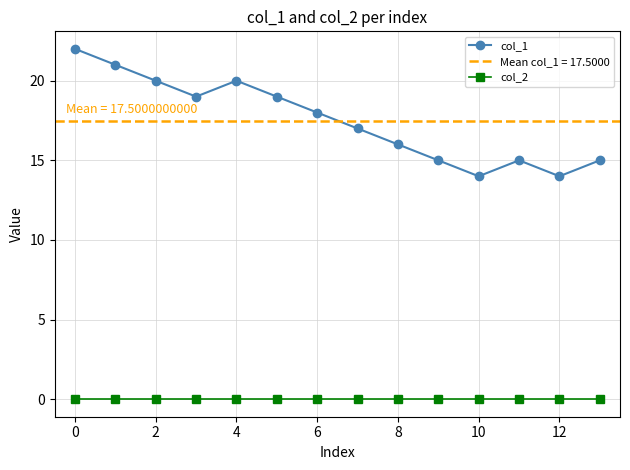

Which category has the highest value in the col_1 series?

0